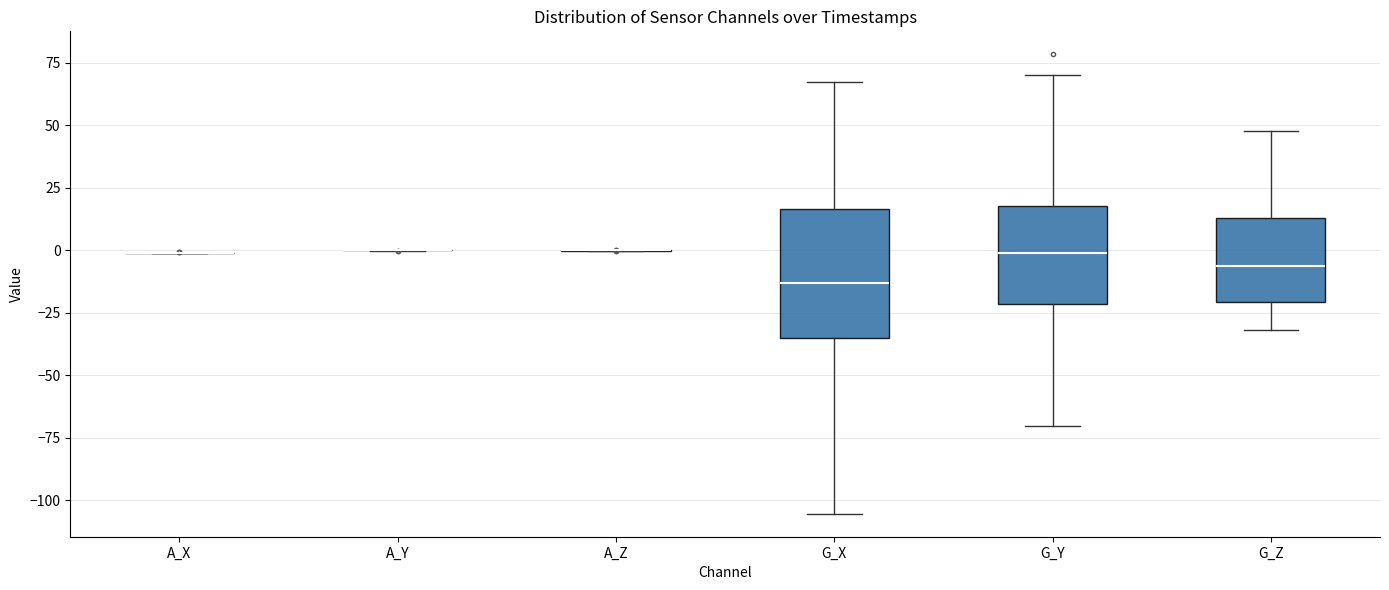

Where is the upper edge of the box for G_Z on the y-axis? The values are not printed on the chart, so give them approximately, as read against the axis.

15